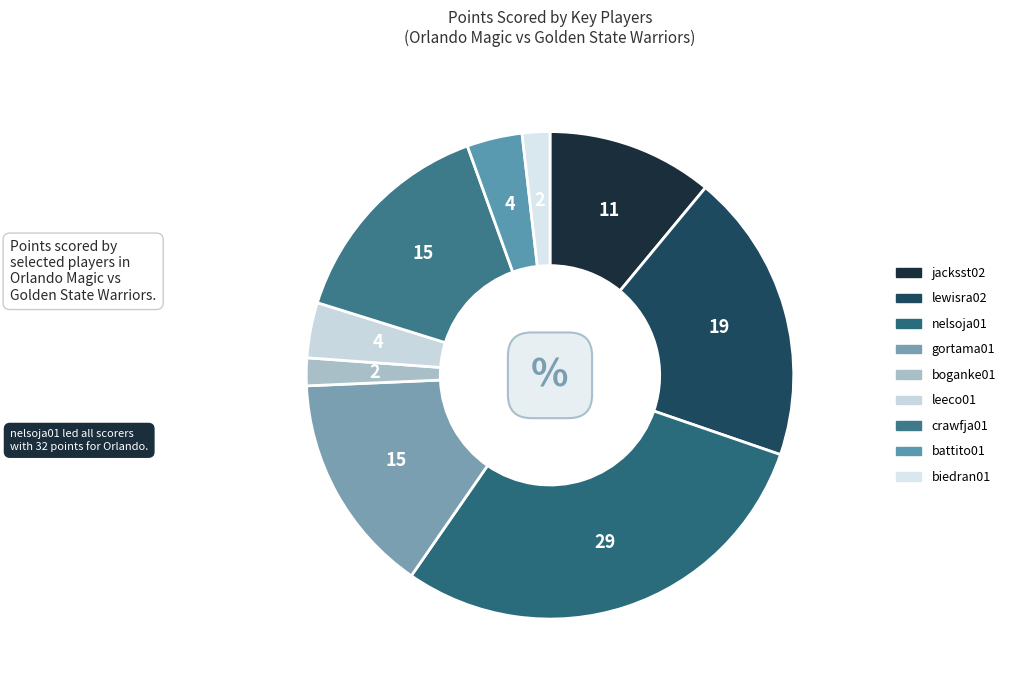

To the nearest percent, what is the difference between the largest and smallest slice percentages?

28%